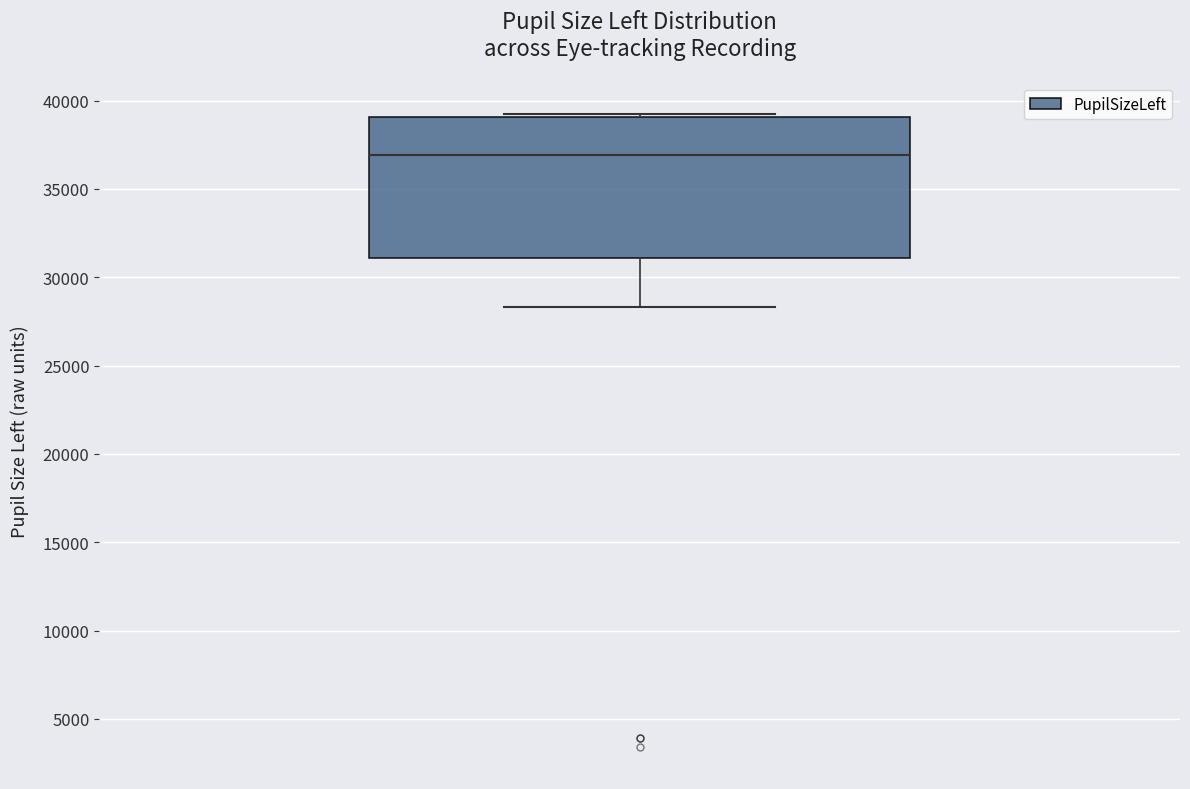

Read this box plot against the y-axis: the position of the median line, the range covered by the box, and the ends of both whiskers. The values are not printed on the chart, so give them approximately, as read against the axis.

median 37000, box 31000 to 39000, whiskers 28500 to 39000 (just above the box's upper edge)